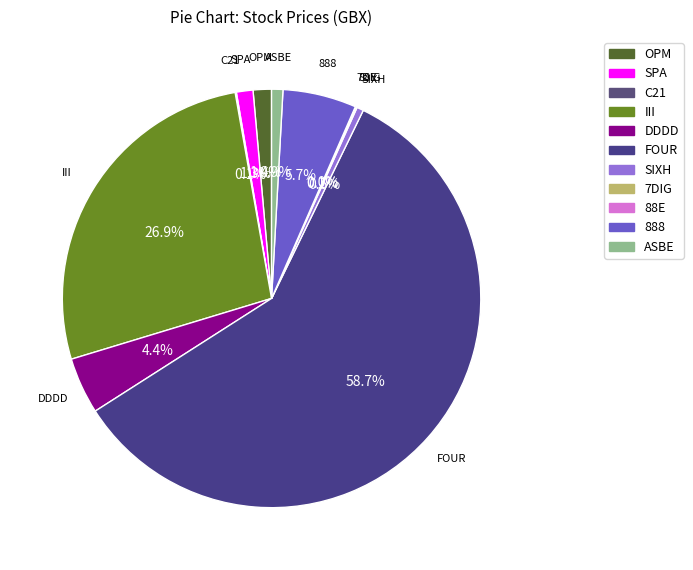

Does FOUR represent more than half of the total?

Yes